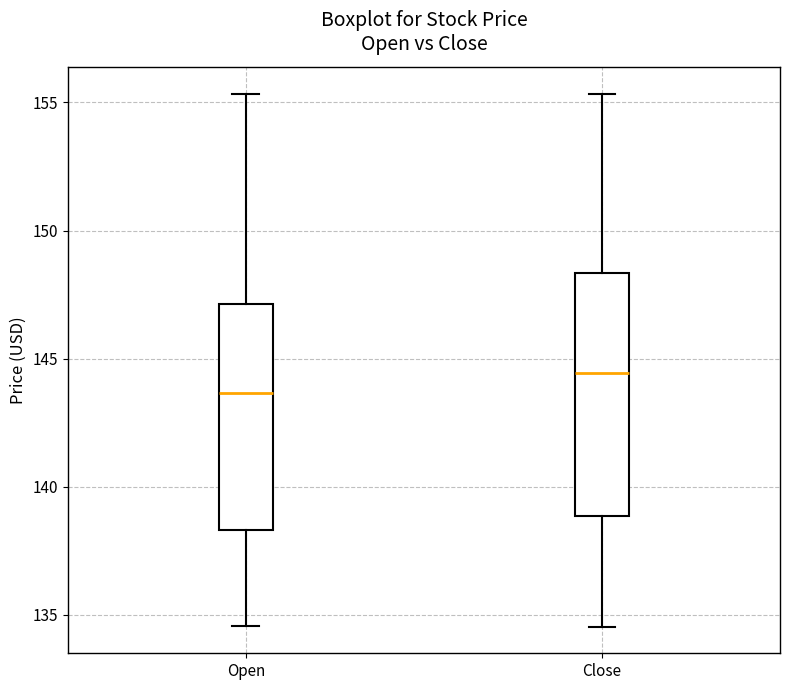

Which box has the lowest median line?

Open